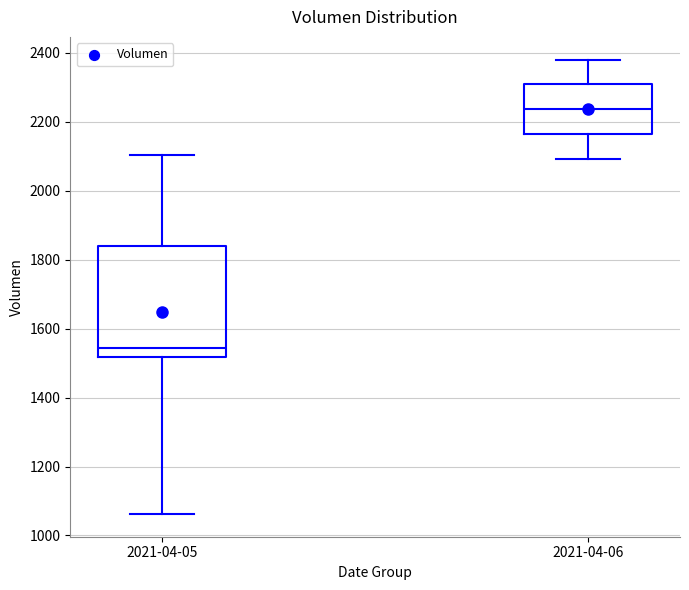

Reading left to right, read every box against the y-axis: the position of its median line, the range the box covers, and the ends of its whiskers. The values are not printed on the chart, so give them approximately, as read against the axis.

2021-04-05: median 1540, box 1520 to 1840, whiskers 1060 to 2100
2021-04-06: median 2240, box 2160 to 2300, whiskers 2100 to 2380